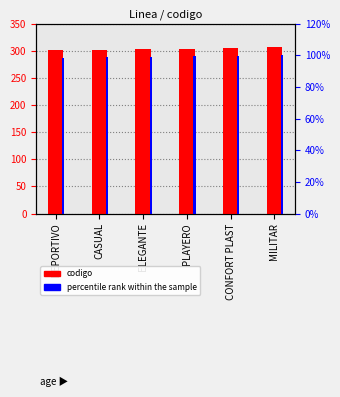

True or false: codigo has a value of 186.8 at CONFORT PLAST.

False